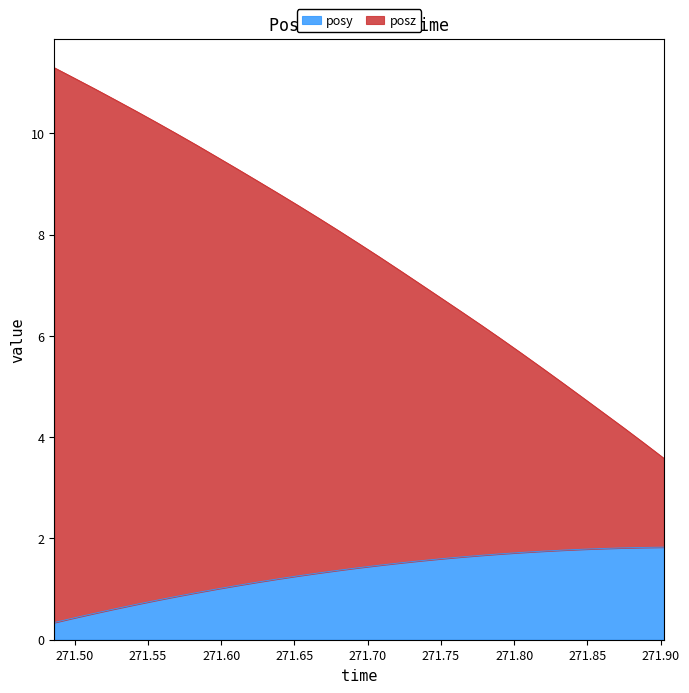

Reading left to right, extract all data points from this chart.

posy: 0.3	0.4	0.5	0.6	0.7	0.8	0.9	0.9	1.0	1.1	1.1	1.2	1.3	1.3	1.4	1.4	1.5	1.5	1.6	1.6	1.6	1.7	1.7	1.7	1.7	1.8	1.8	1.8	1.8	1.8	1.8
posz: 11.3	11.1	10.9	10.7	10.4	10.2	10.0	9.8	9.5	9.3	9.1	8.8	8.6	8.3	8.1	7.8	7.6	7.3	7.0	6.8	6.5	6.2	5.9	5.7	5.4	5.1	4.8	4.5	4.2	3.9	3.6